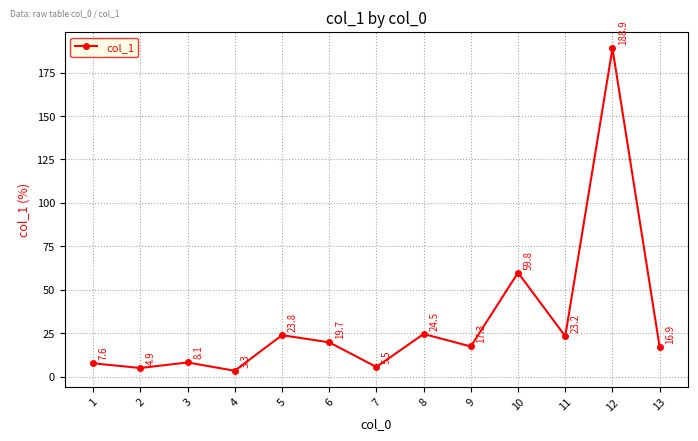

Reading left to right, what are all the values shown in this chart?

7.6	4.9	8.1	3.3	23.8	19.7	5.5	24.5	17.3	59.8	23.2	188.9	16.9